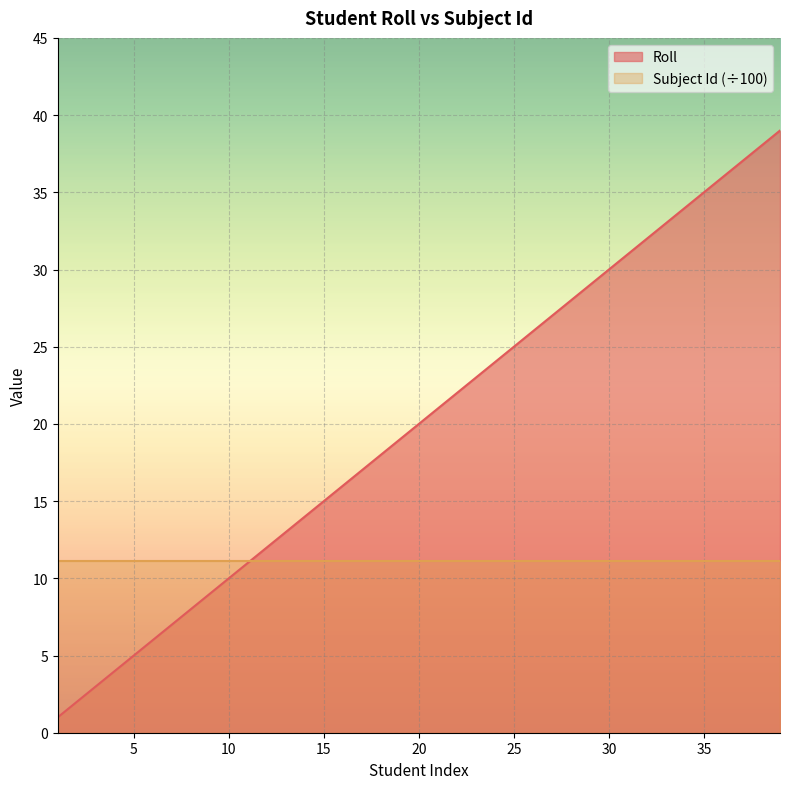

What is the average value?

20